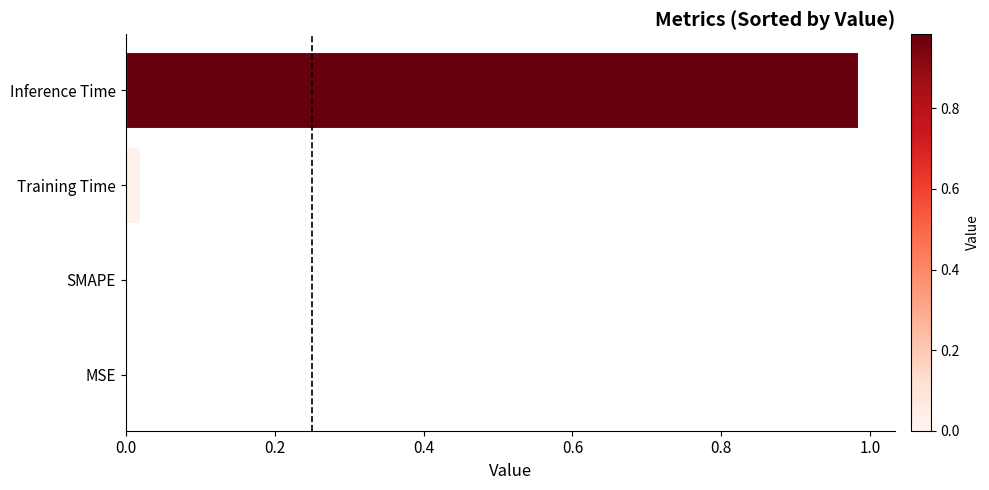

Which has a higher value, MSE or Inference Time?

Inference Time